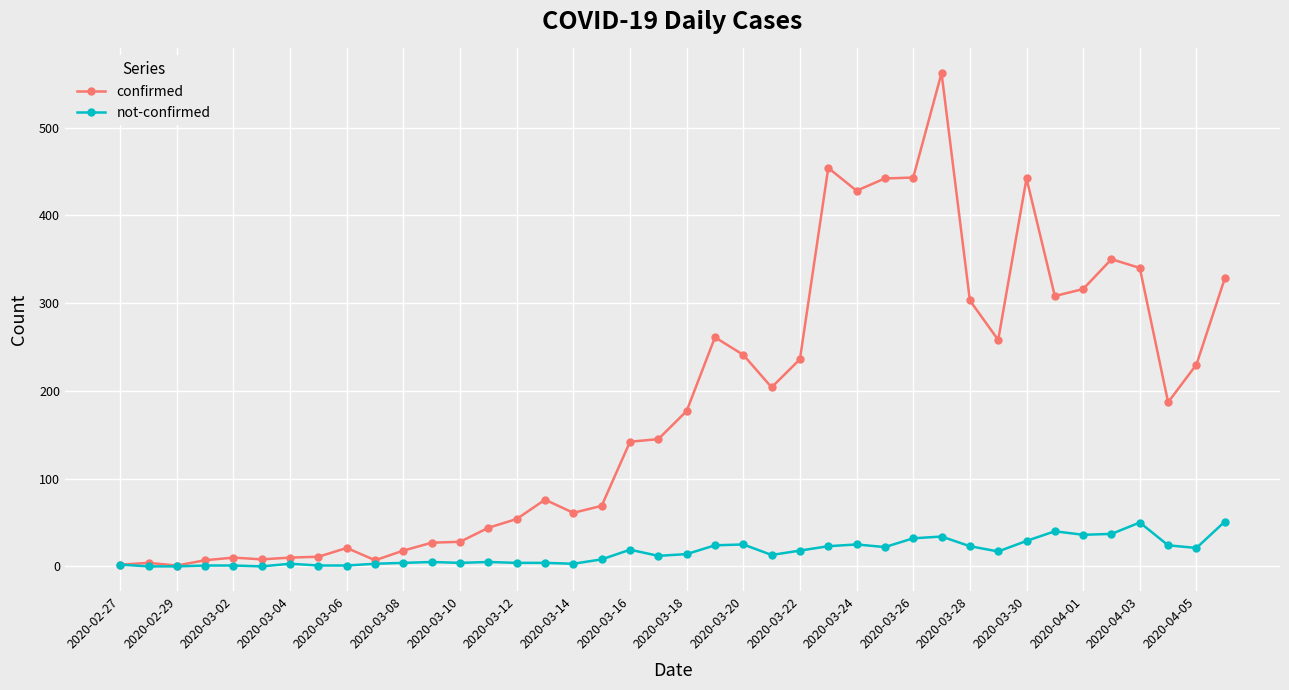

True or false: not-confirmed has more than 0 interior local peaks.

True